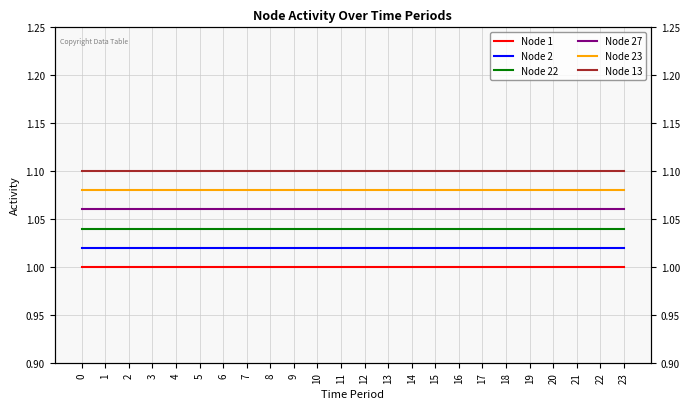

List the labels in order of Node 13 value, smallest first.

0, 1, 2, 3, 4, 5, 6, 7, 8, 9, 10, 11, 12, 13, 14, 15, 16, 17, 18, 19, 20, 21, 22, 23